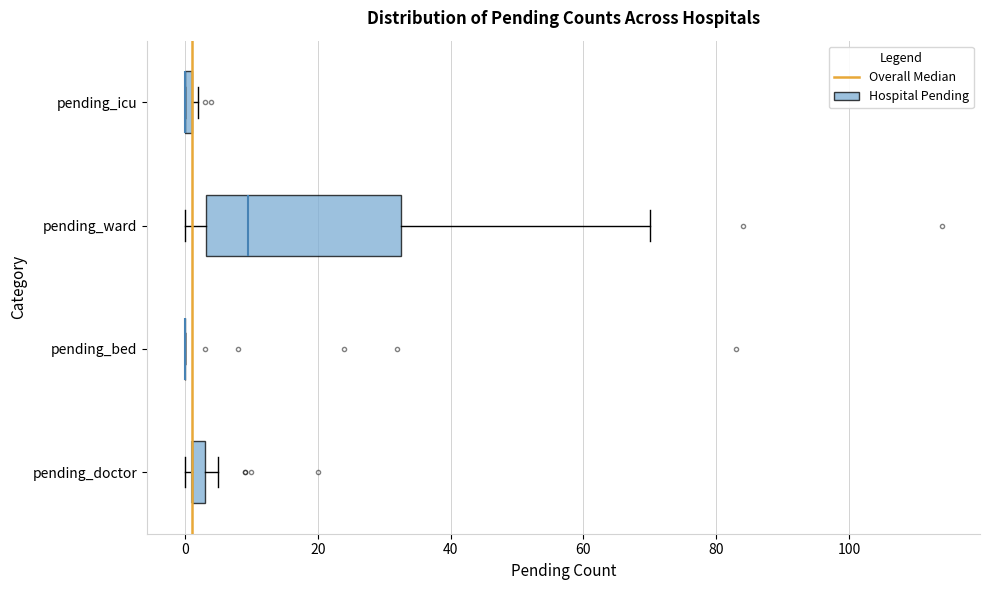

Which box is the widest, from its left edge to its right edge?

pending_ward